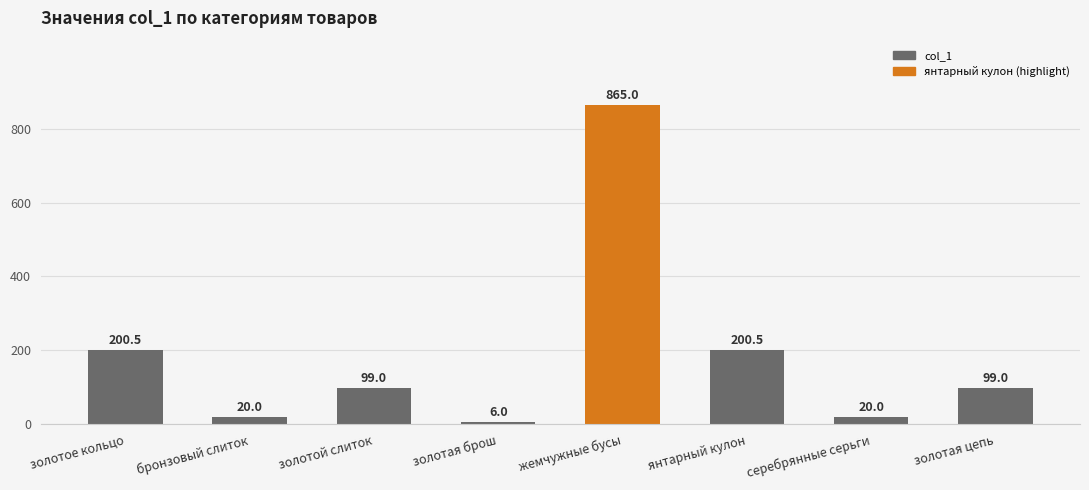

Is it true that the value at золотое кольцо is 124.7?

False